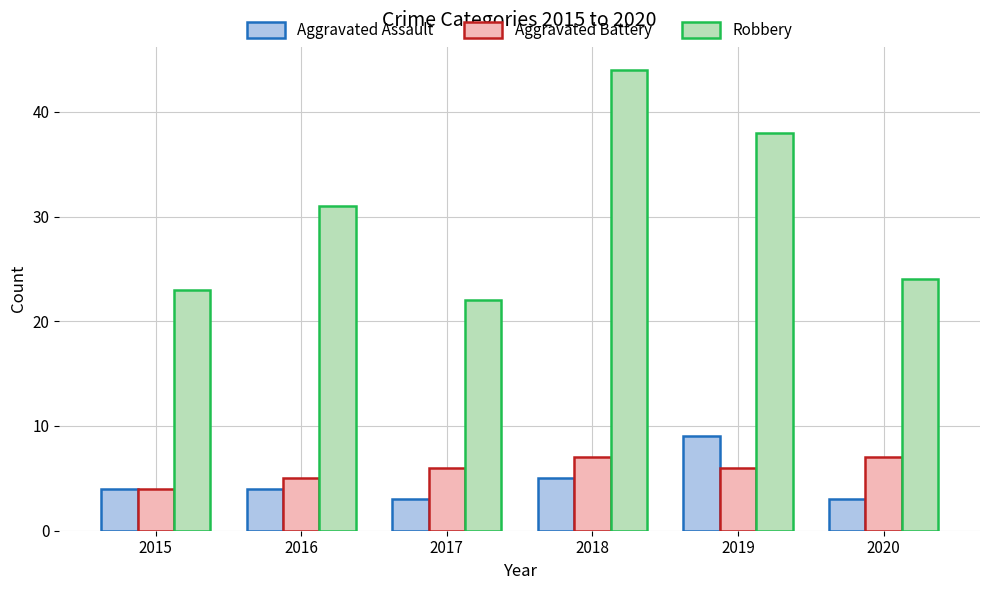

True or false: Aggravated Assault has a value of 3 at 2019.

False